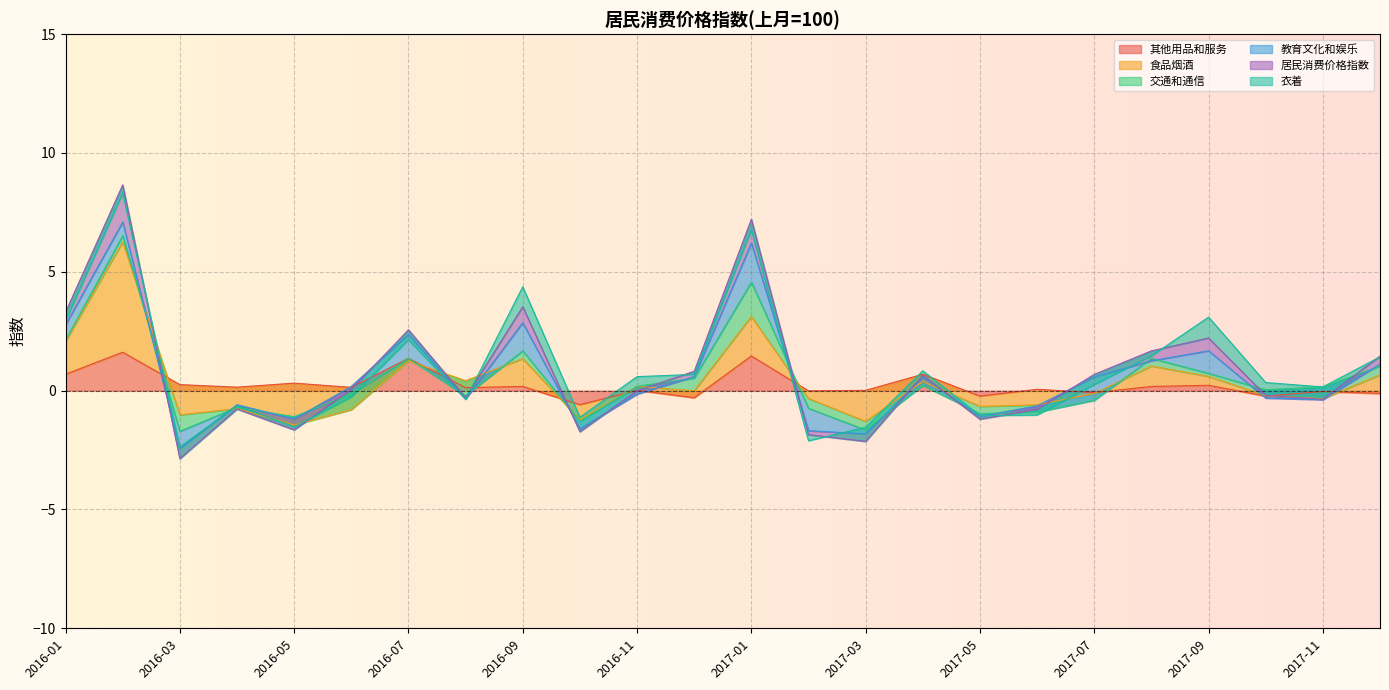

Is it true that 其他用品和服务 equals 1.5 at 2017-01?

True